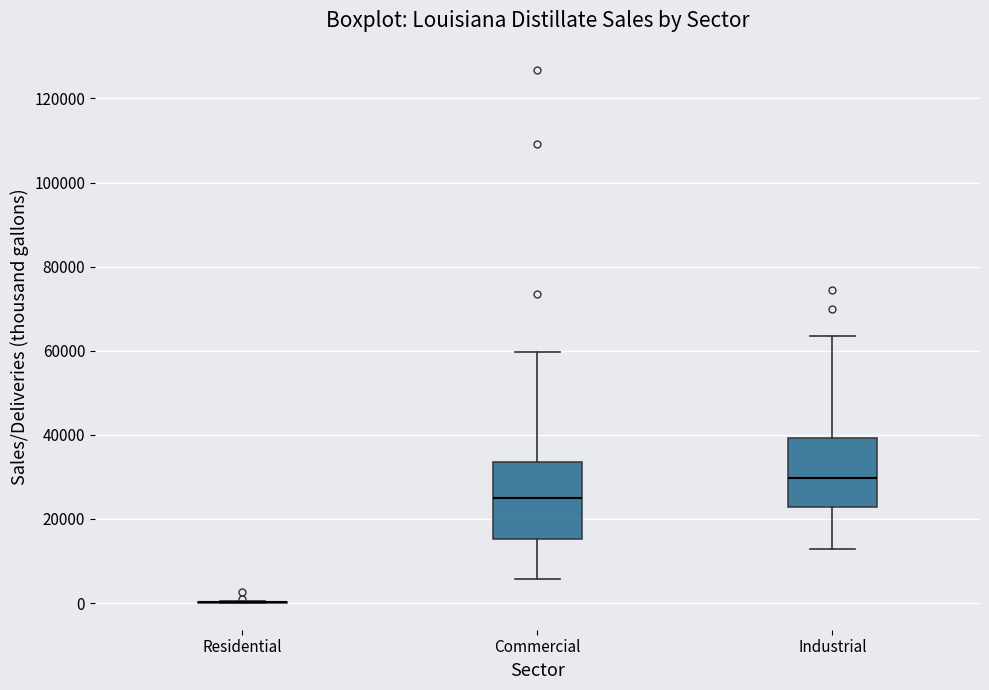

Where is the upper edge of the box for Industrial on the y-axis? The values are not printed on the chart, so give them approximately, as read against the axis.

40000